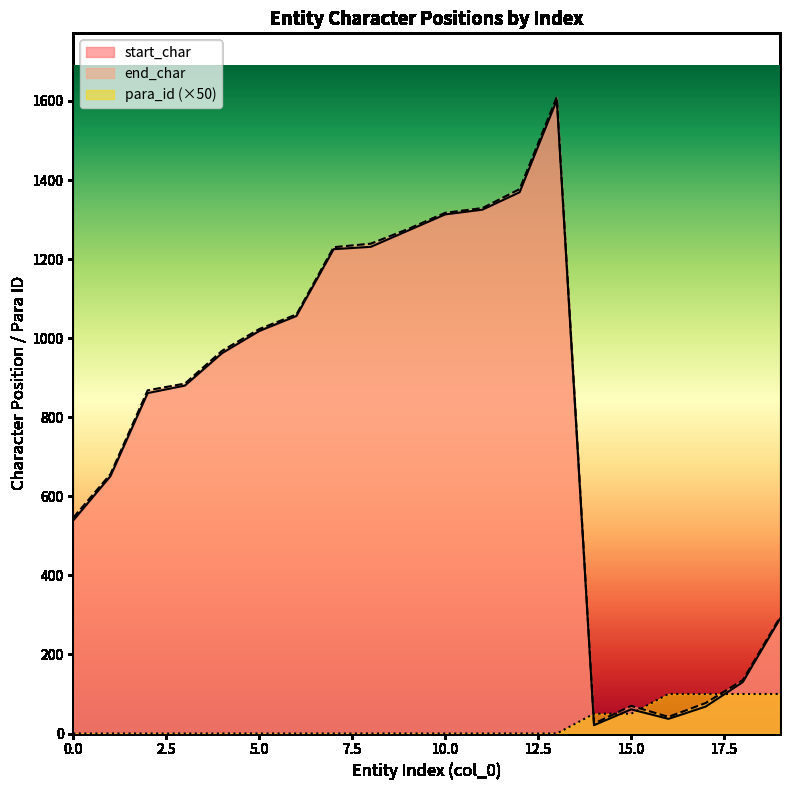

What is the maximum value shown in the chart?

1610